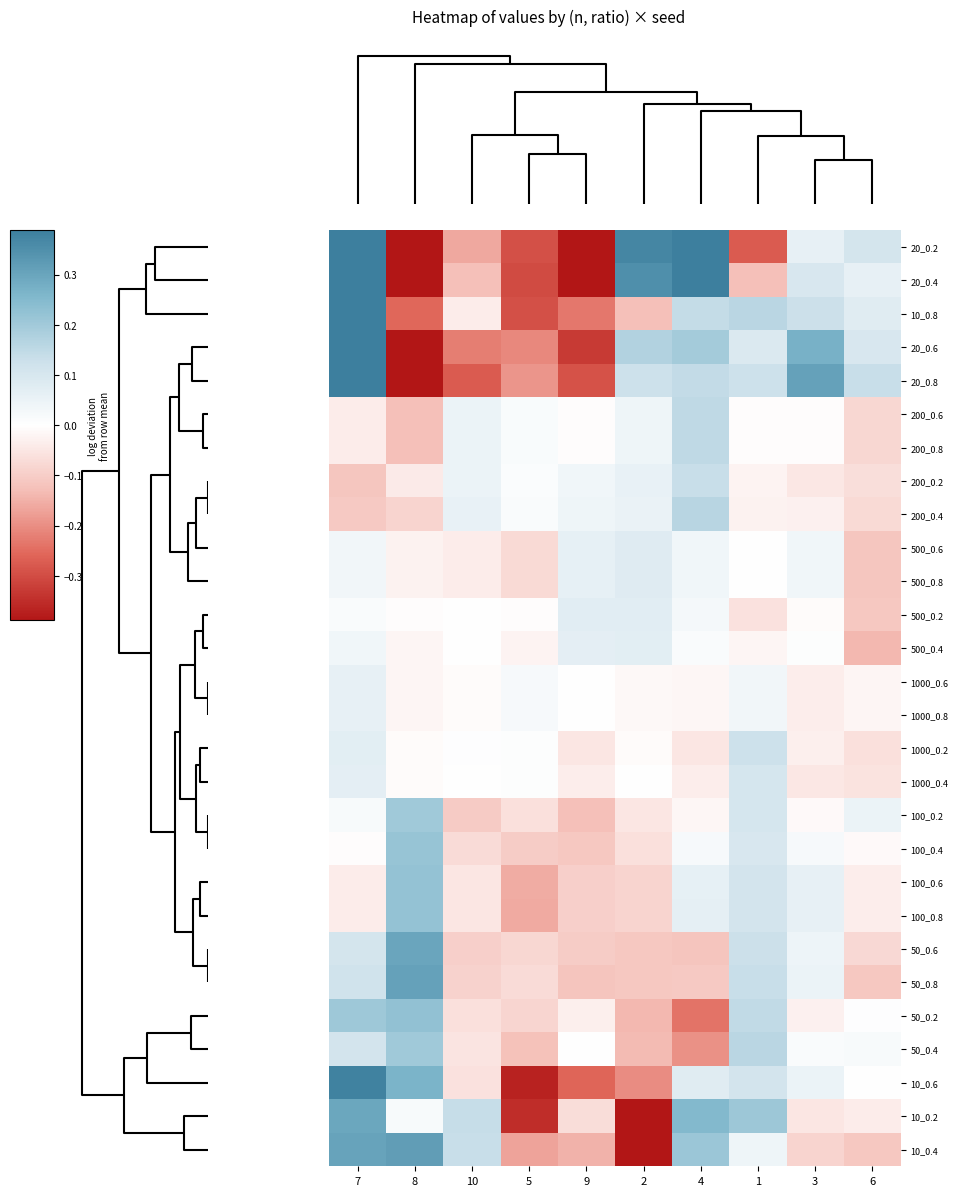

What is the spread (max minus min) of values at 8?

0.8